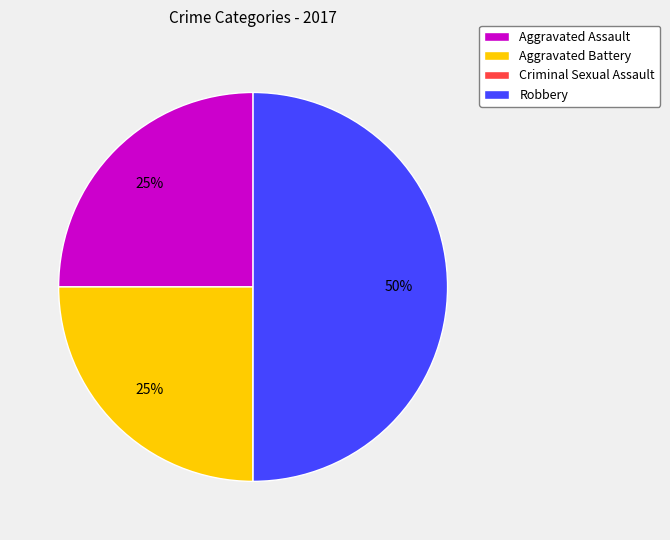

What is the largest slice in the pie chart?

Robbery